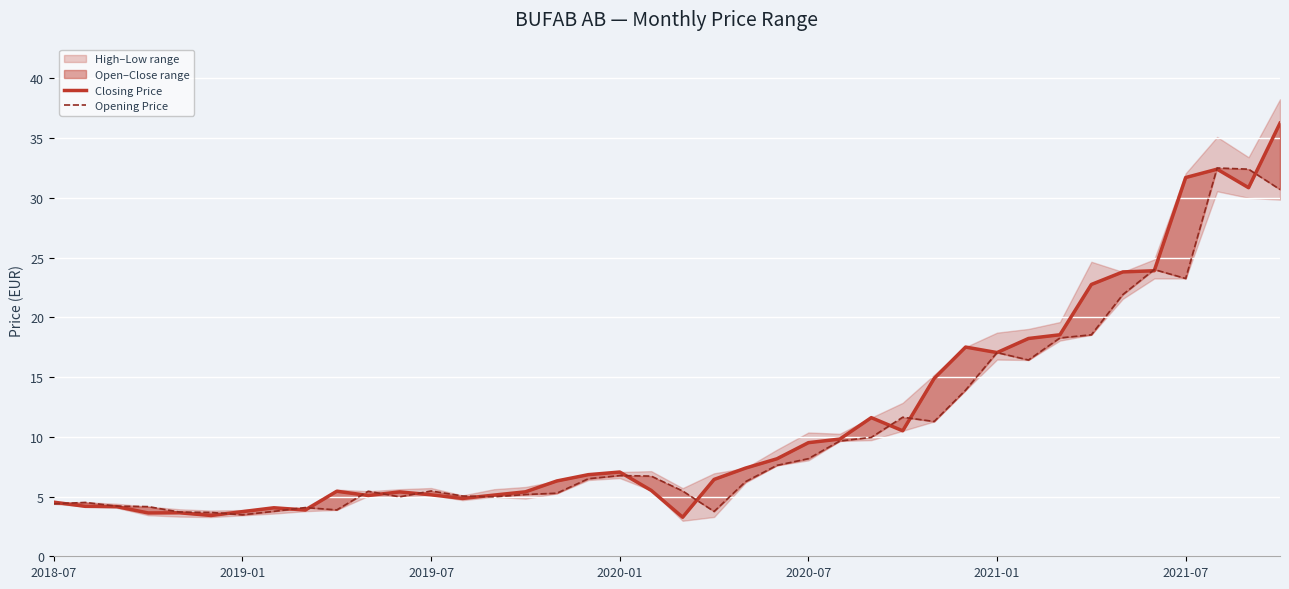

Where is Closing Price nearest to the value 19?

32